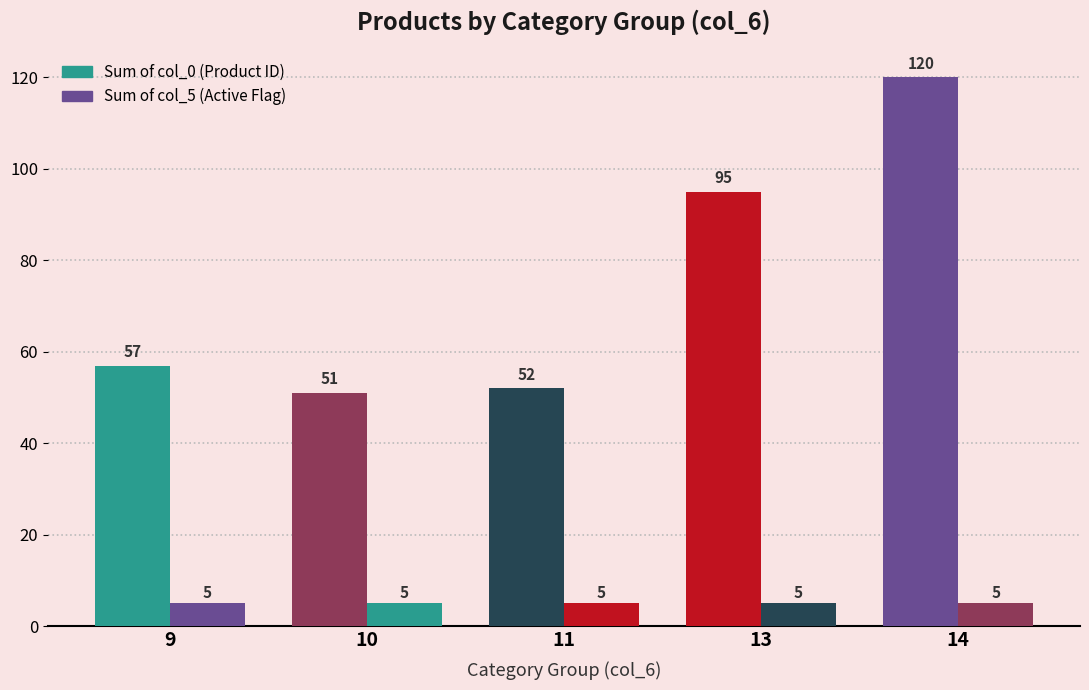

At 14, list the series in order from smallest to largest.

Sum of col_5 (Active Flag), Sum of col_0 (Product ID)